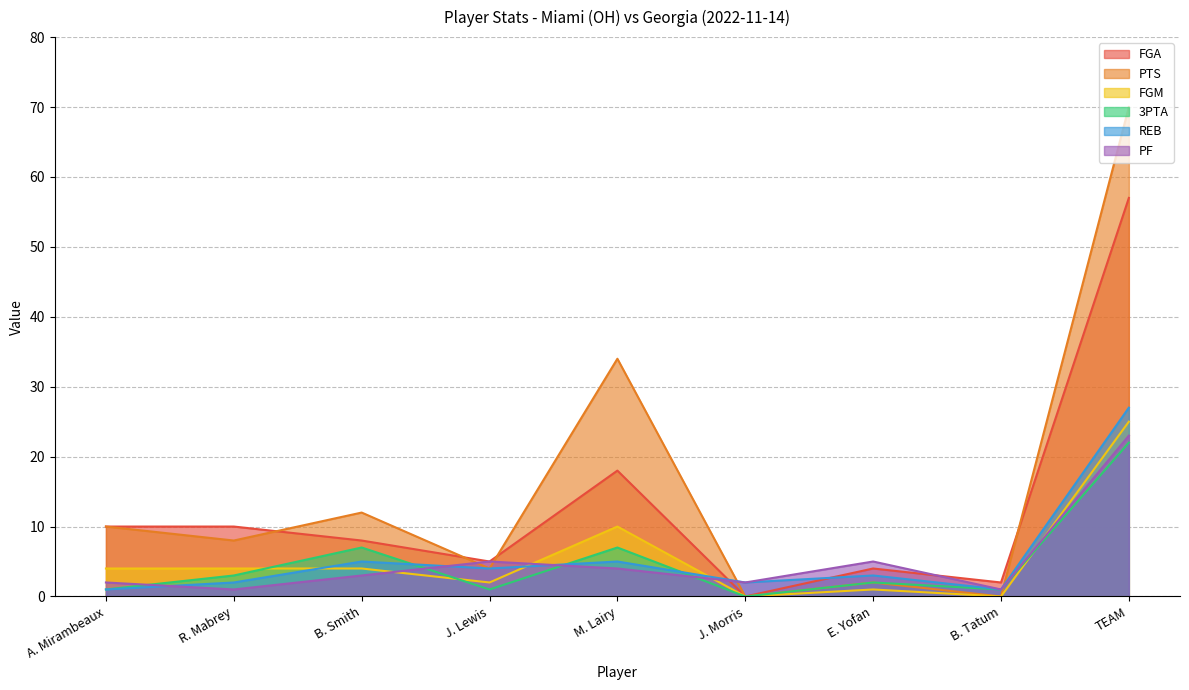

Reading right to left, extract all data points from this chart.

FGA: TEAM=57	B. Tatum=2	E. Yofan=4	J. Morris=0	M. Lairy=18	J. Lewis=5	B. Smith=8	R. Mabrey=10	A. Mirambeaux=10
PTS: TEAM=70	B. Tatum=0	E. Yofan=2	J. Morris=0	M. Lairy=34	J. Lewis=4	B. Smith=12	R. Mabrey=8	A. Mirambeaux=10
FGM: TEAM=25	B. Tatum=0	E. Yofan=1	J. Morris=0	M. Lairy=10	J. Lewis=2	B. Smith=4	R. Mabrey=4	A. Mirambeaux=4
3PTA: TEAM=22	B. Tatum=1	E. Yofan=2	J. Morris=0	M. Lairy=7	J. Lewis=1	B. Smith=7	R. Mabrey=3	A. Mirambeaux=1
REB: TEAM=27	B. Tatum=1	E. Yofan=3	J. Morris=2	M. Lairy=5	J. Lewis=4	B. Smith=5	R. Mabrey=2	A. Mirambeaux=1
PF: TEAM=23	B. Tatum=1	E. Yofan=5	J. Morris=2	M. Lairy=4	J. Lewis=5	B. Smith=3	R. Mabrey=1	A. Mirambeaux=2